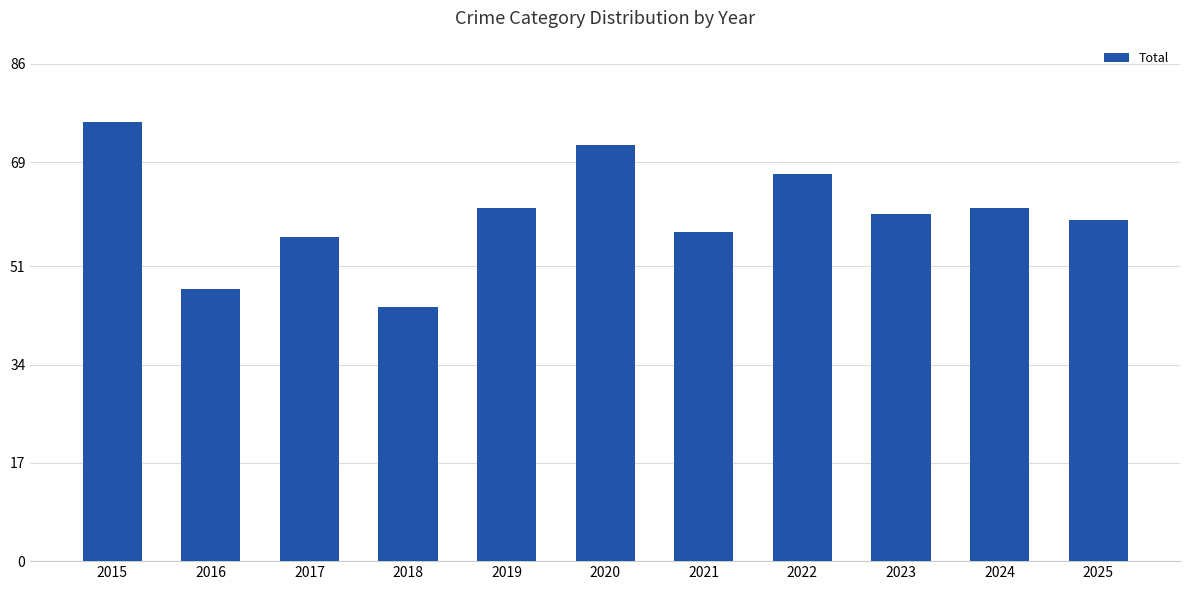

What is the greatest value displayed?

76